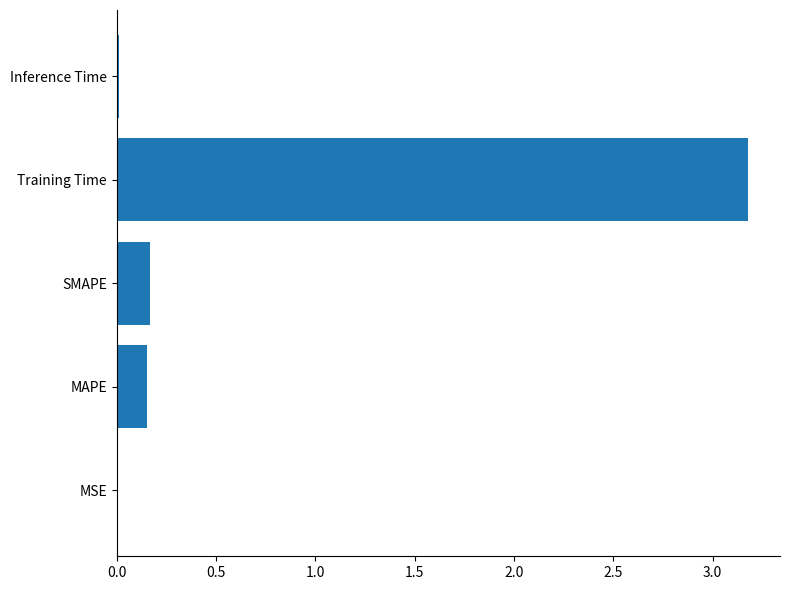

What is the greatest value displayed?

3.2